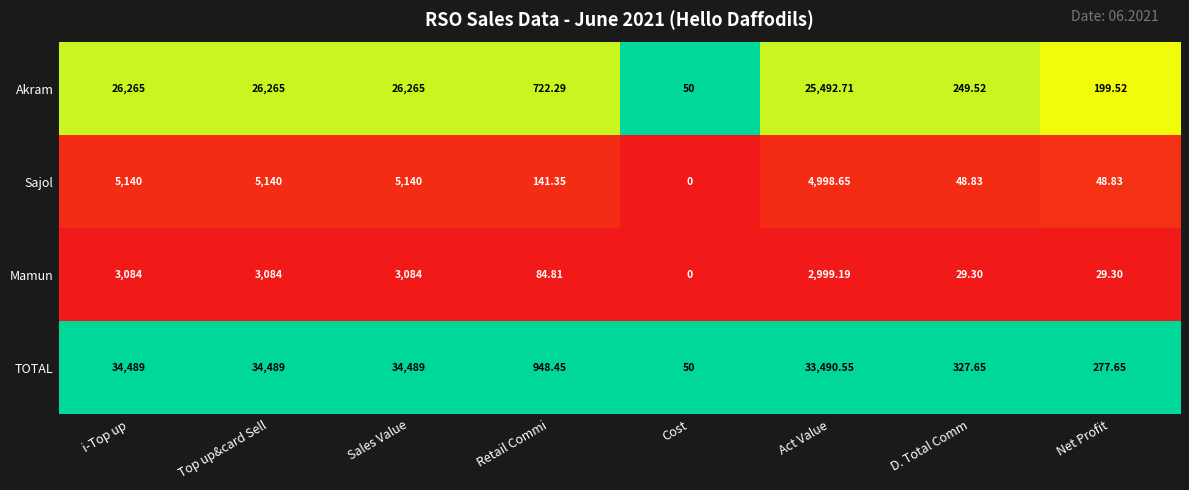

Which category has the lowest value across all series?

Cost